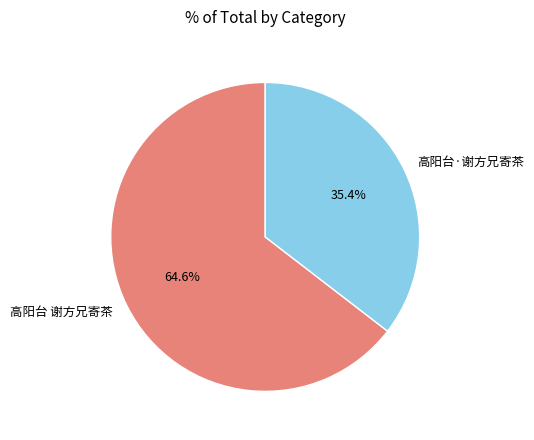

Which category has the biggest portion of the pie?

高阳台 谢方兄寄茶